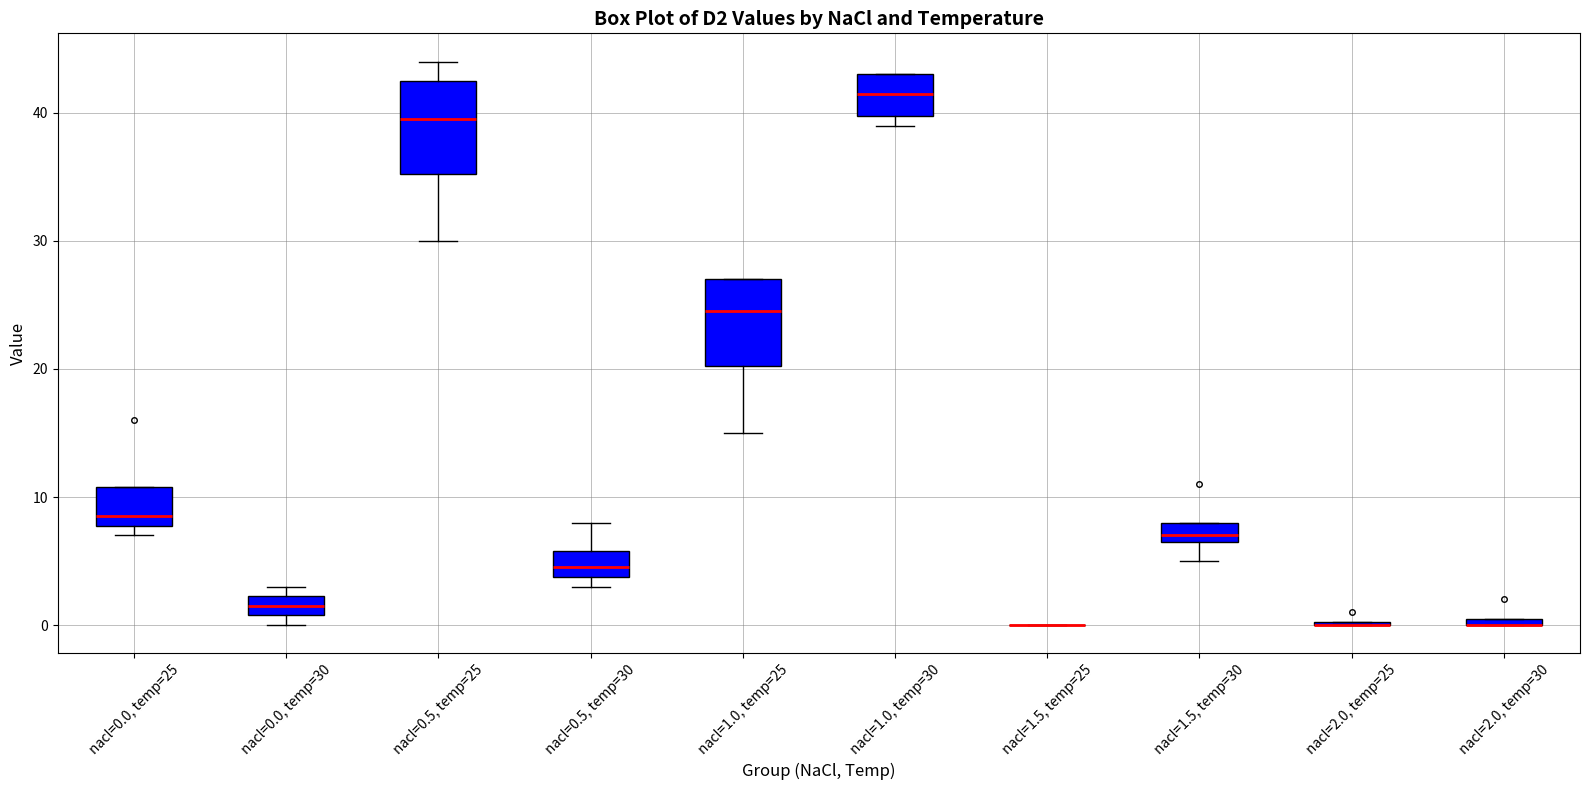

Where is the upper edge of the box for nacl=1.5, temp=30 on the y-axis? The values are not printed on the chart, so give them approximately, as read against the axis.

8